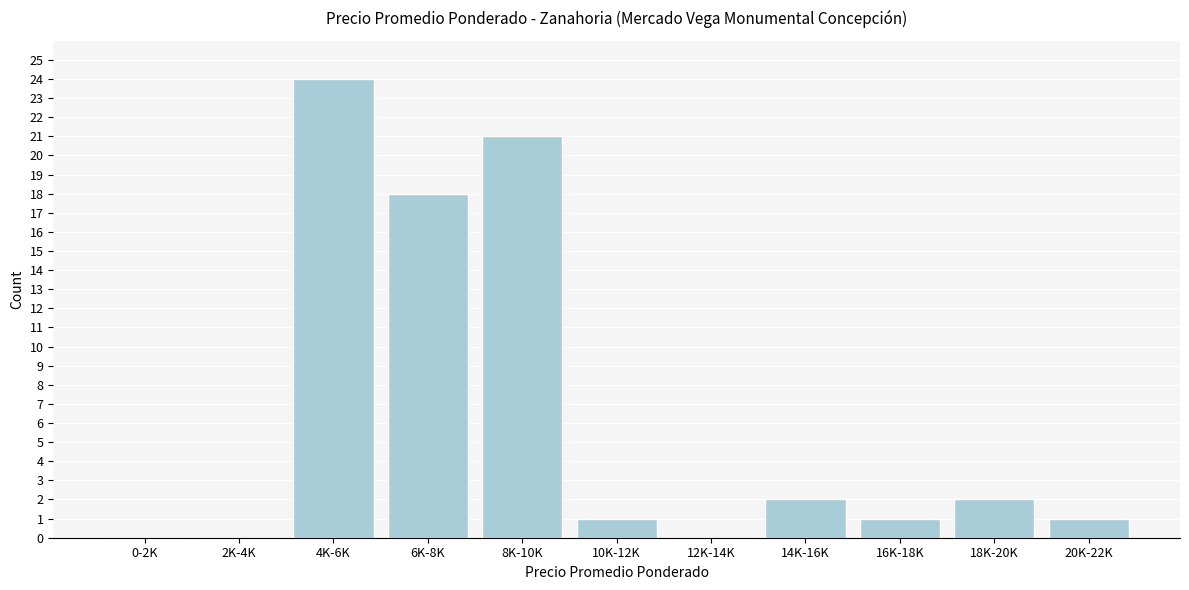

Reading left to right, list all the values displayed in this chart.

0-2K=0	2K-4K=0	4K-6K=24	6K-8K=18	8K-10K=21	10K-12K=1	12K-14K=0	14K-16K=2	16K-18K=1	18K-20K=2	20K-22K=1